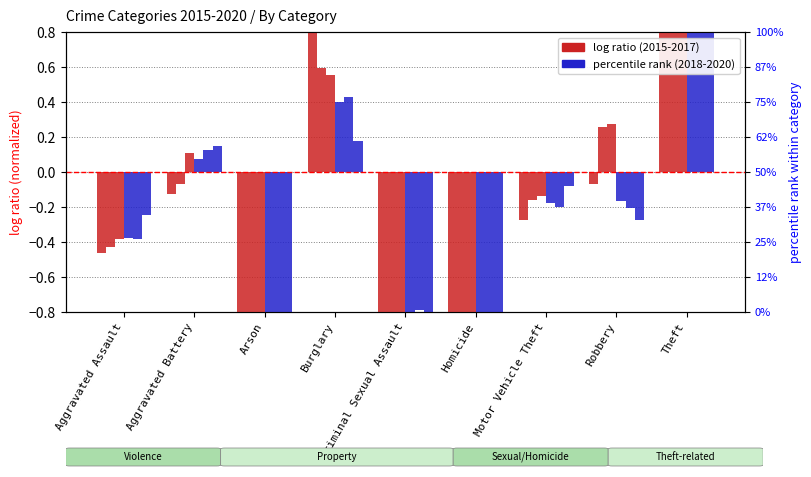

Rank the series at Robbery from highest to lowest value.

2017, 2016, 2015, 2018, 2019, 2020